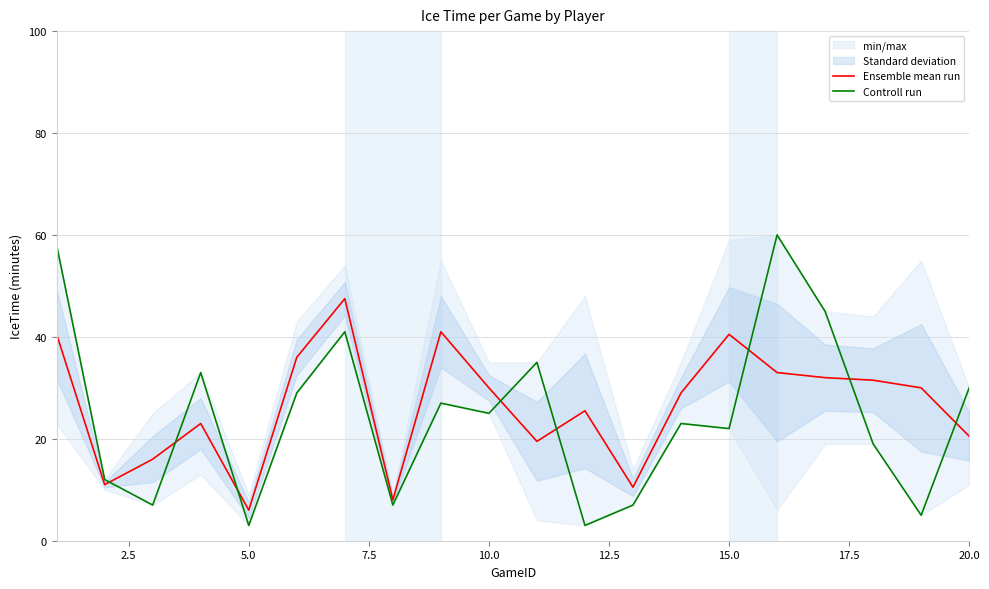

List the series in order of their peak value, highest first.

Controll run, Ensemble mean run